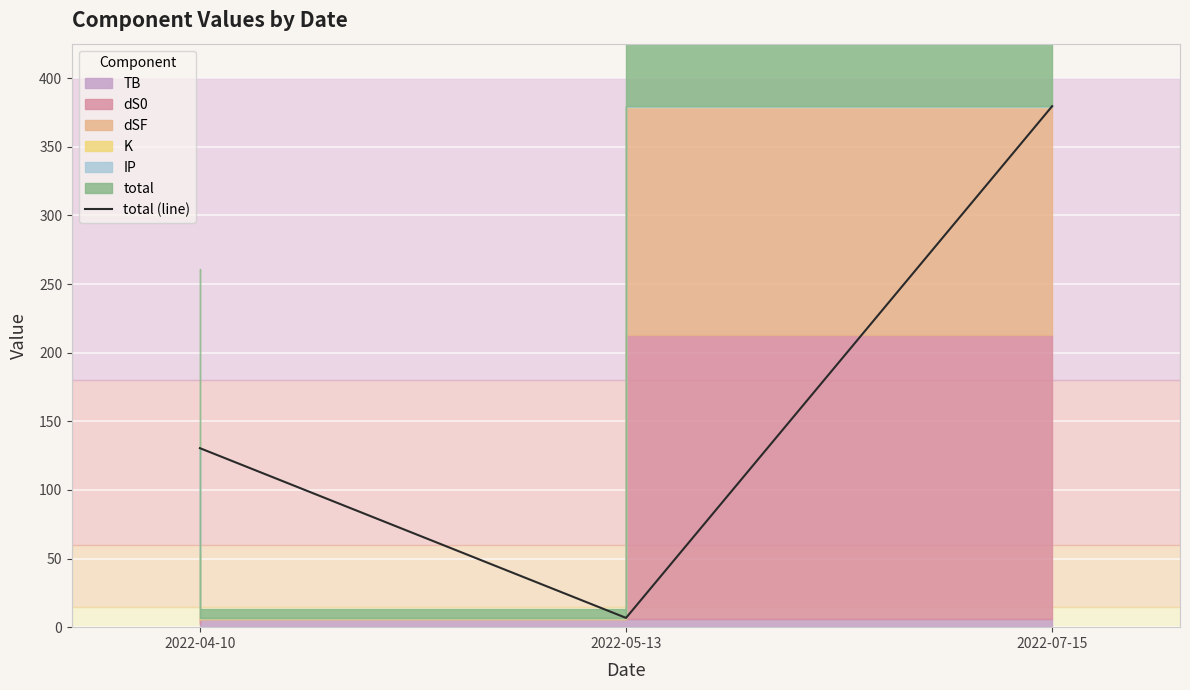

The chart shows a value of 169.7 at 2022-07-15. True or false?

False